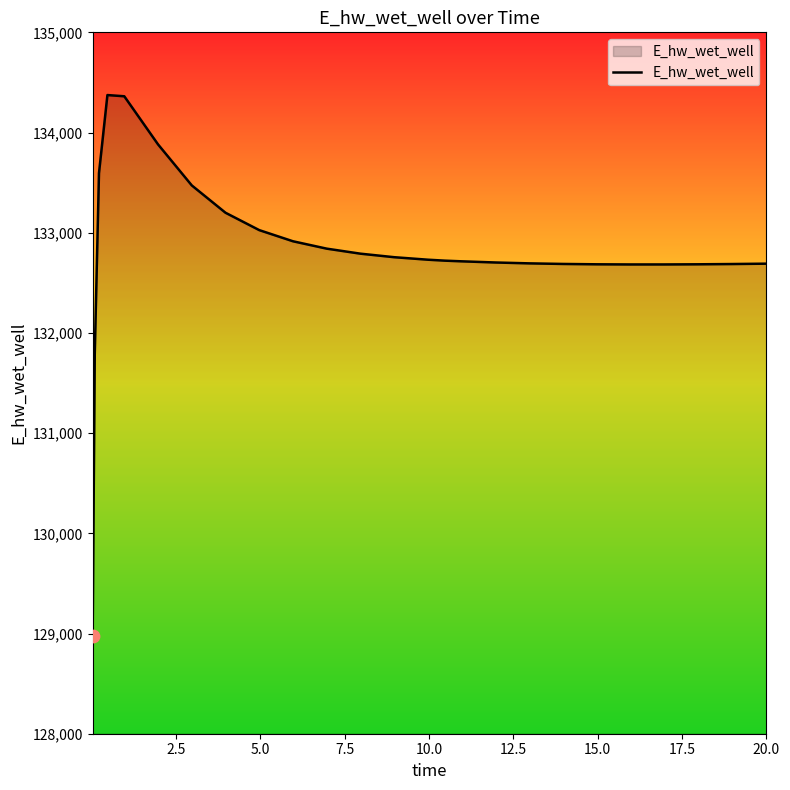

What is the difference between the maximum and minimum values?

5398.4